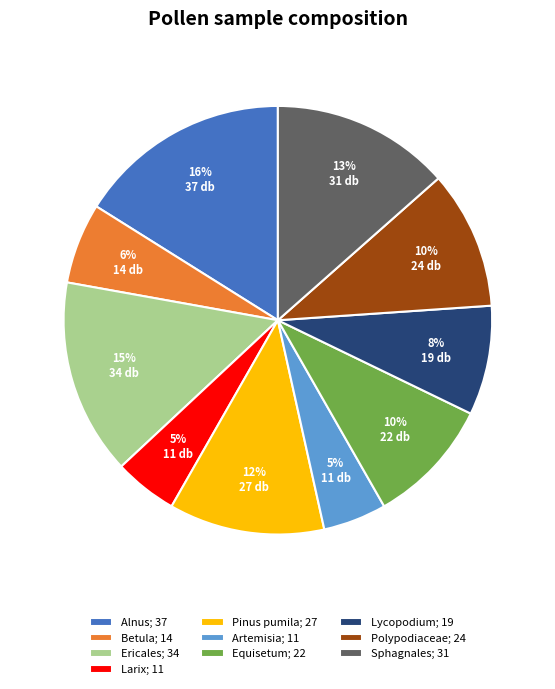

Count the number of slices in the pie.

10